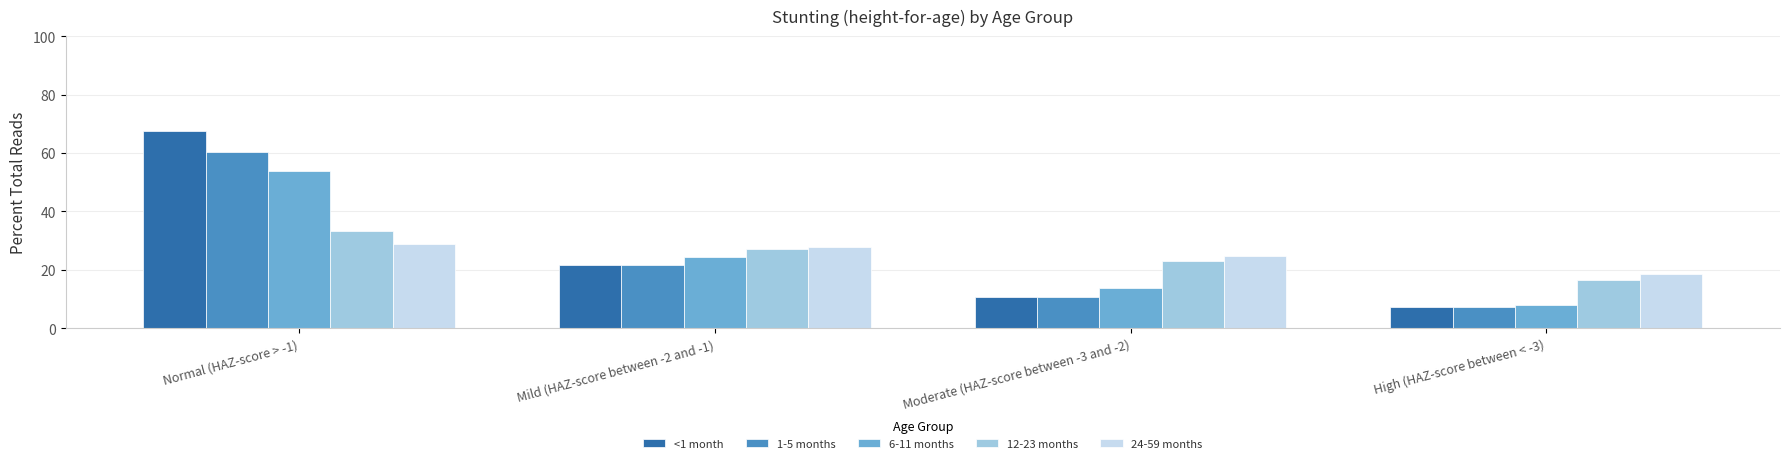

How many groups of bars are there?

4